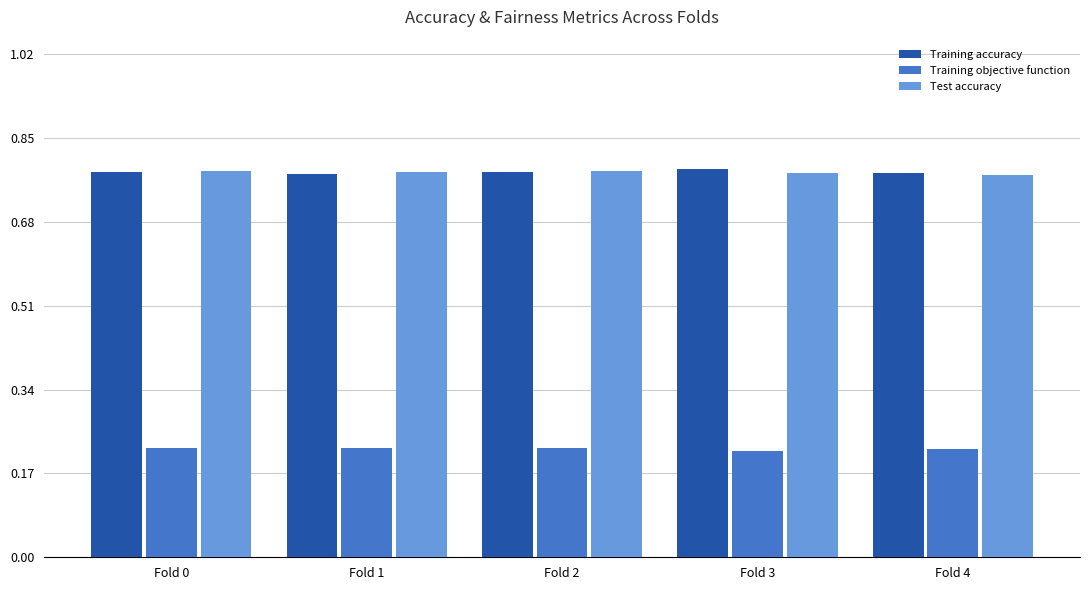

What is the sum of the Test accuracy values at Fold 3 and Fold 1?

1.6